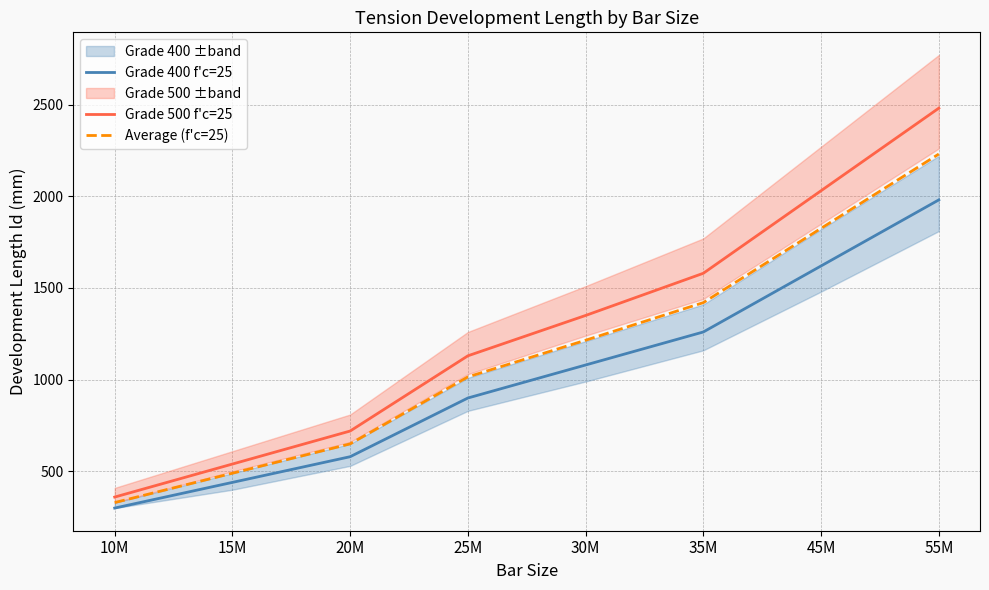

What is the average value of the Average (f'c=25) series?

1147